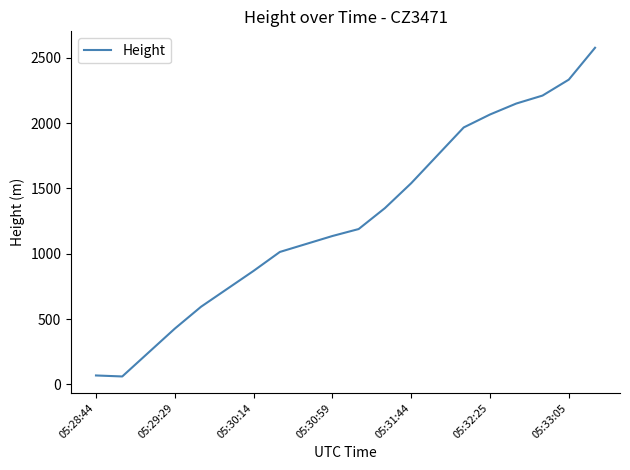

What is the smallest value displayed?

61.0